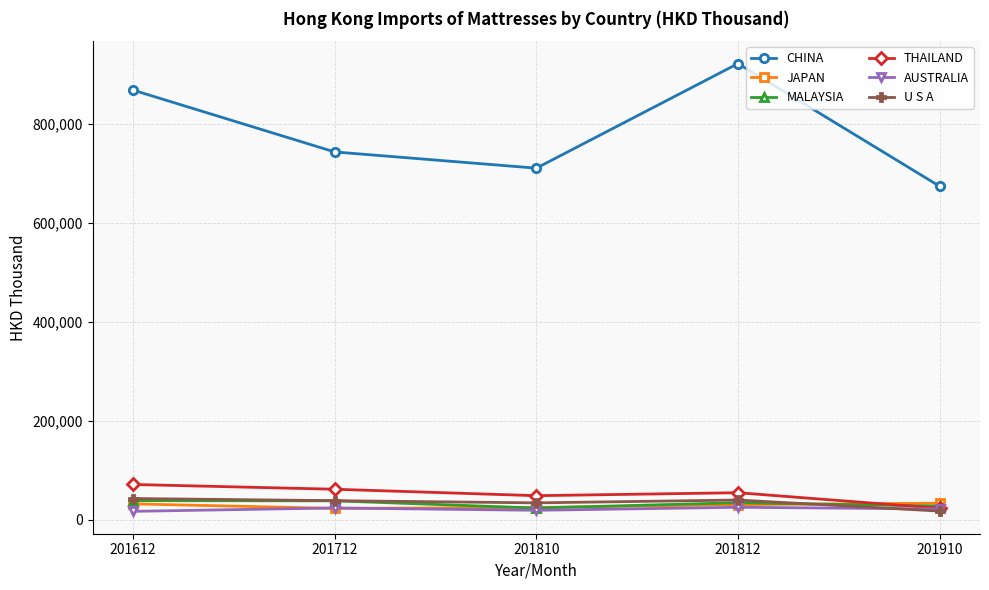

What is the difference between the highest and lowest values at 201712?

720641.6